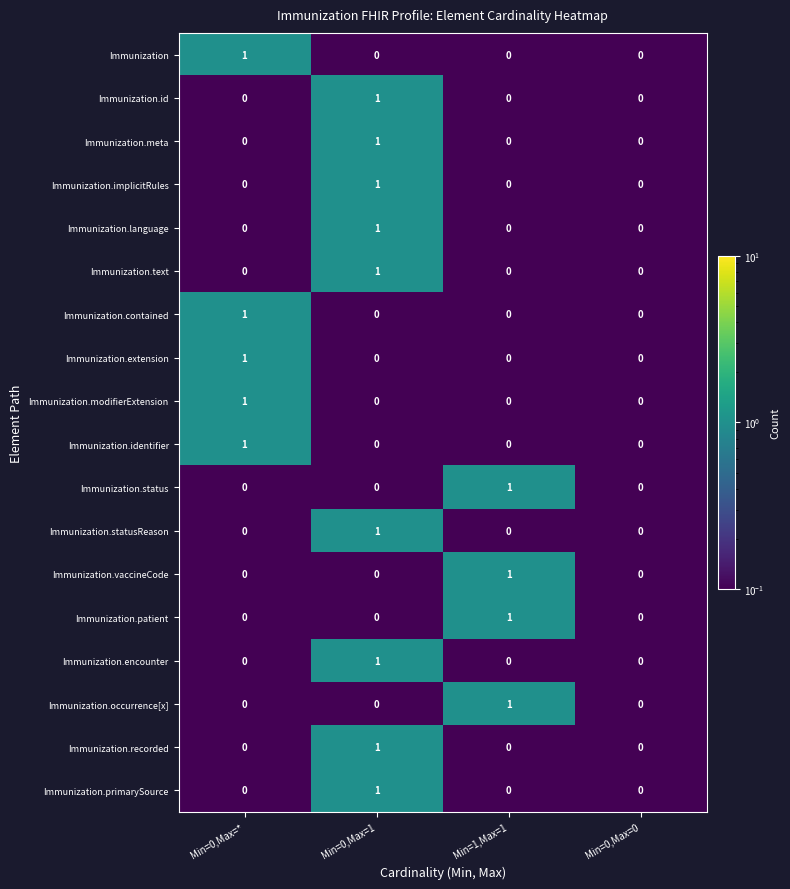

Which category has the highest value in the Immunization.recorded series?

Min=0,Max=1